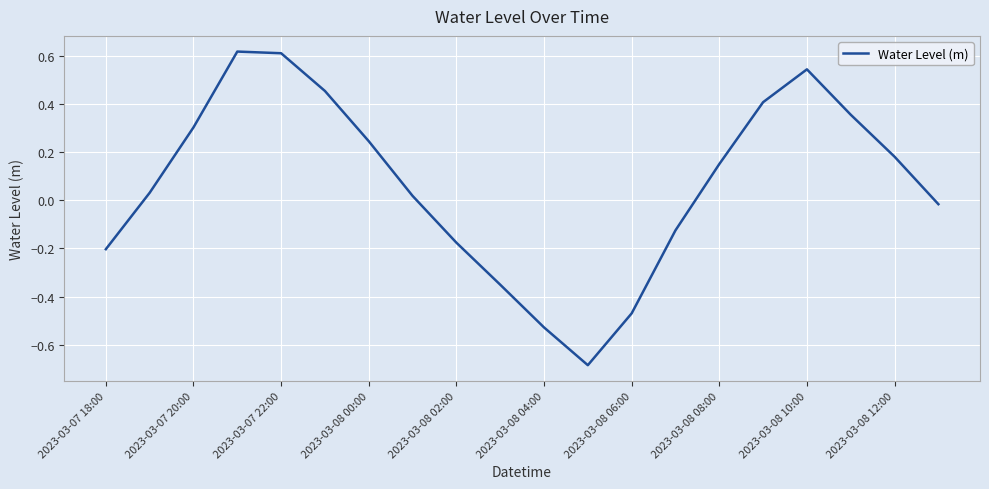

What is the difference between the maximum and minimum values?

1.3